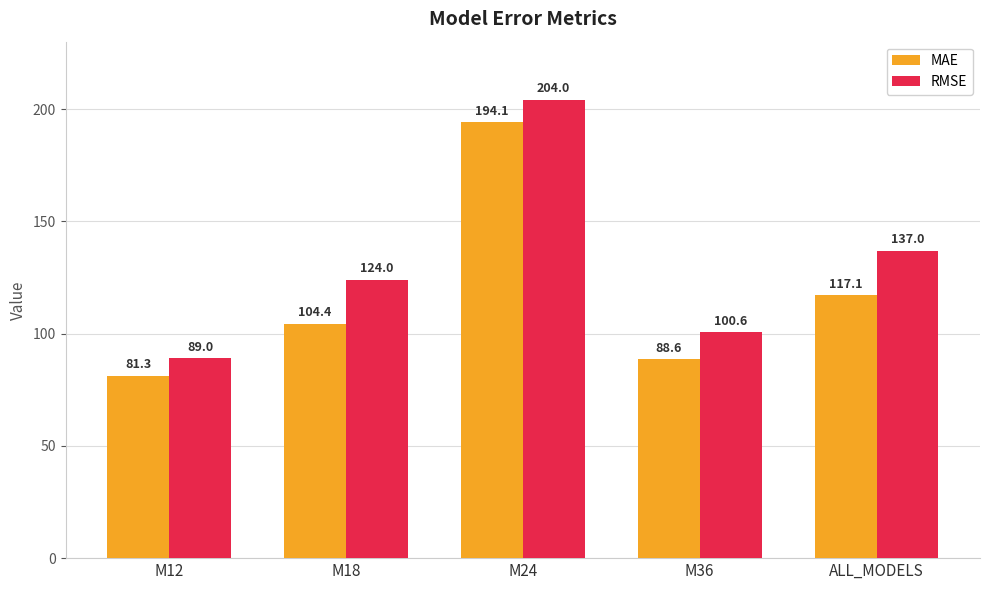

What is the label of the 2nd bar from the left?

M18